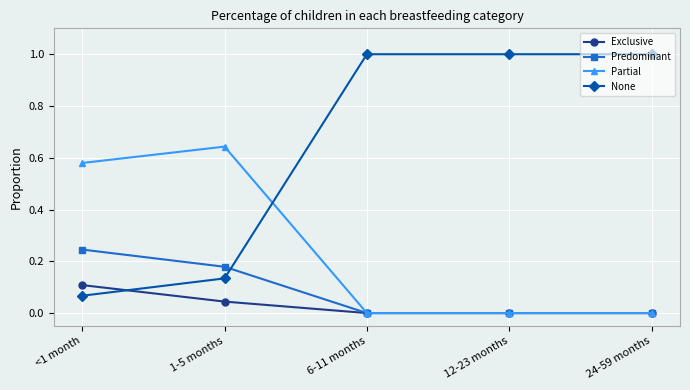

At which label does None reach its minimum?

<1 month